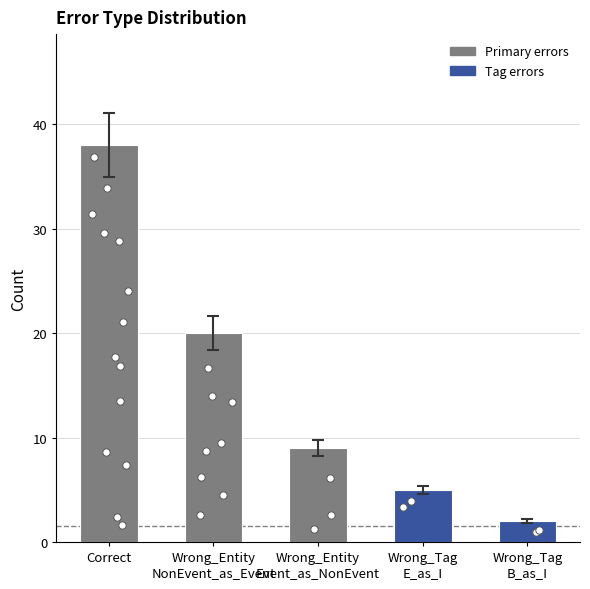

Approximately how many times larger is the value at Wrong_Tag
B_as_I compared to Wrong_Tag
E_as_I?

0.4